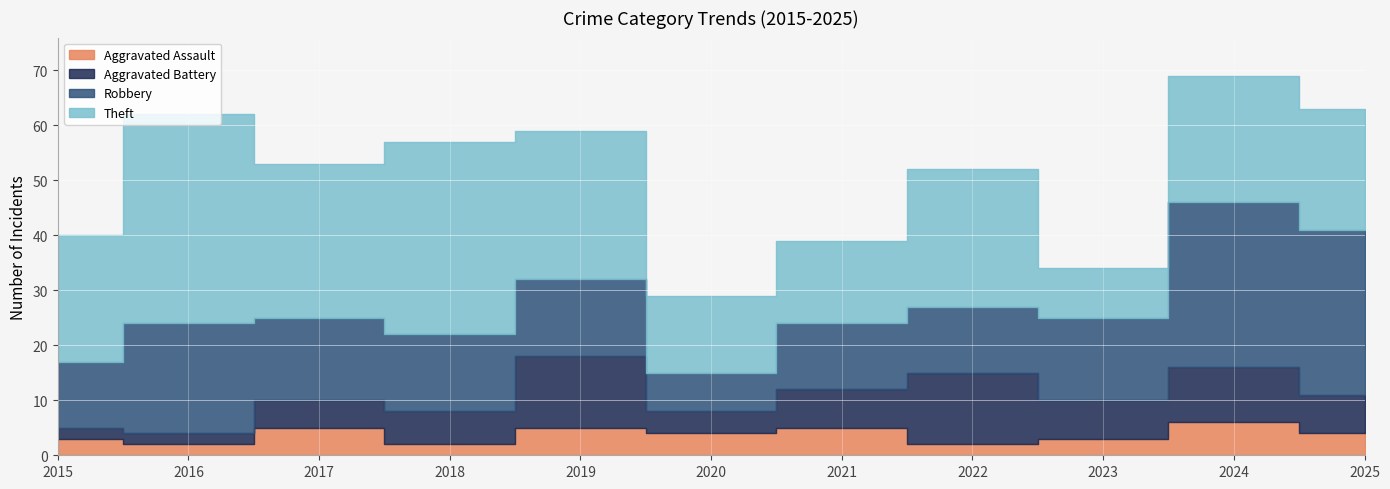

Between 2015 and 2017, which series saw the biggest shift?

Theft